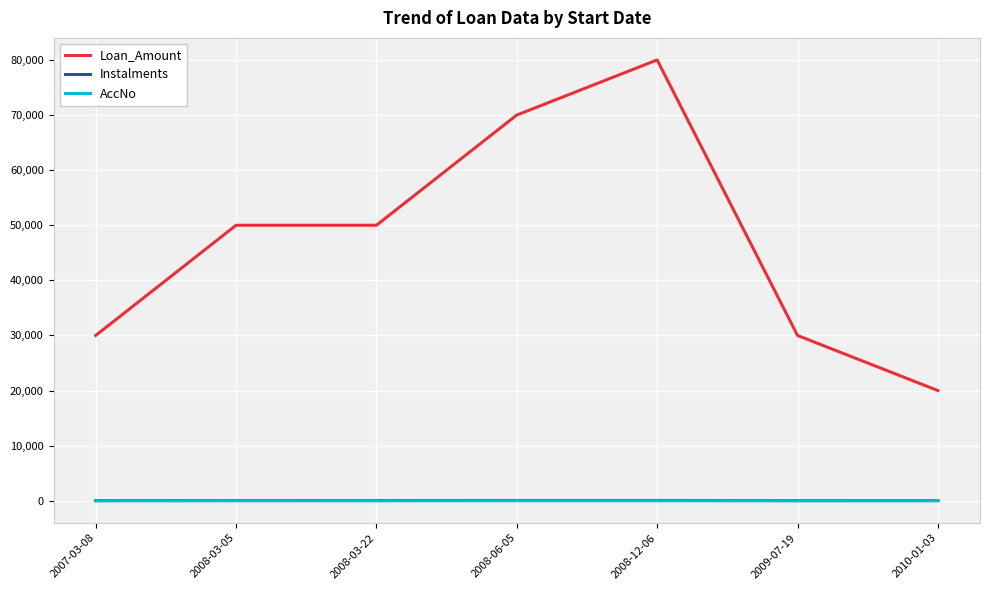

Where does the AccNo series first go above 4?

2008-03-05